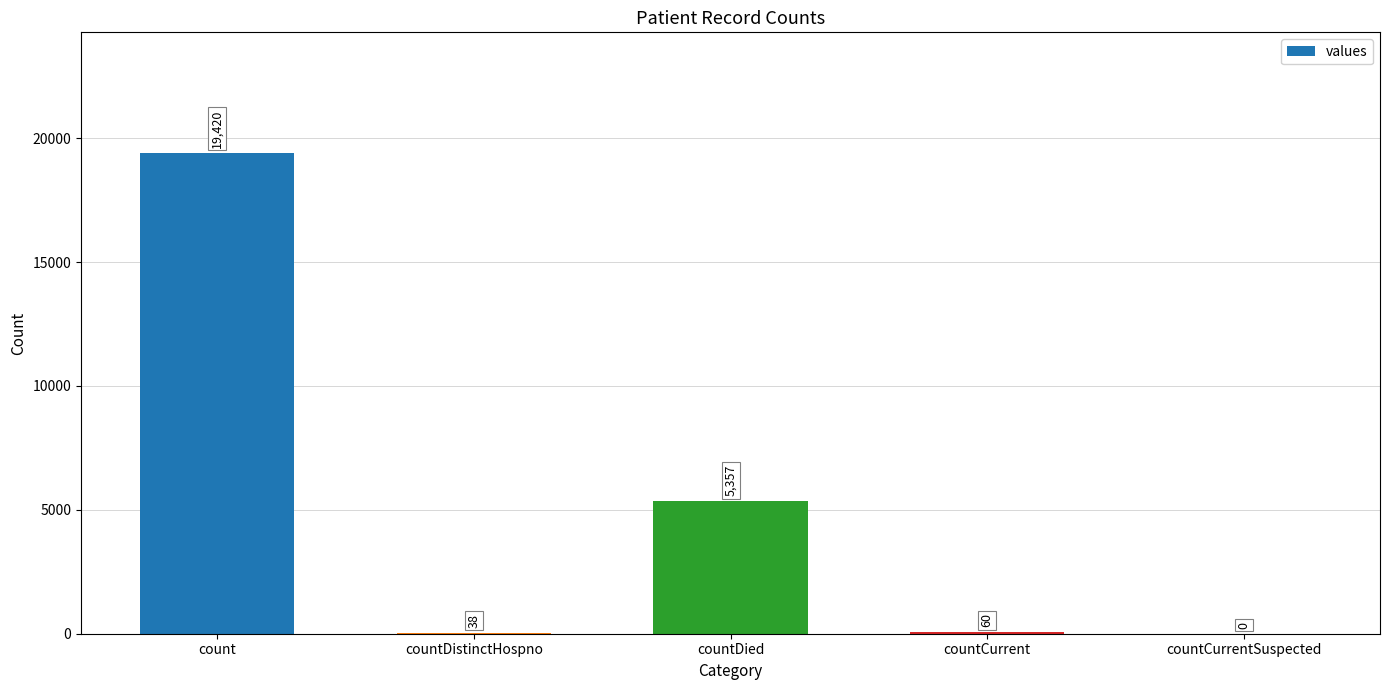

The value at countCurrentSuspected is 0. True or false?

True